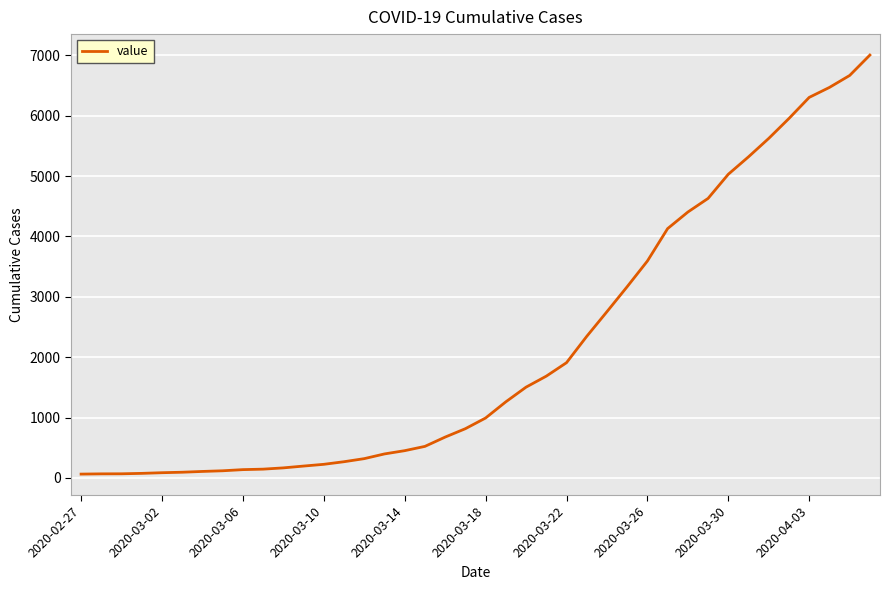

What is the average value?

2144